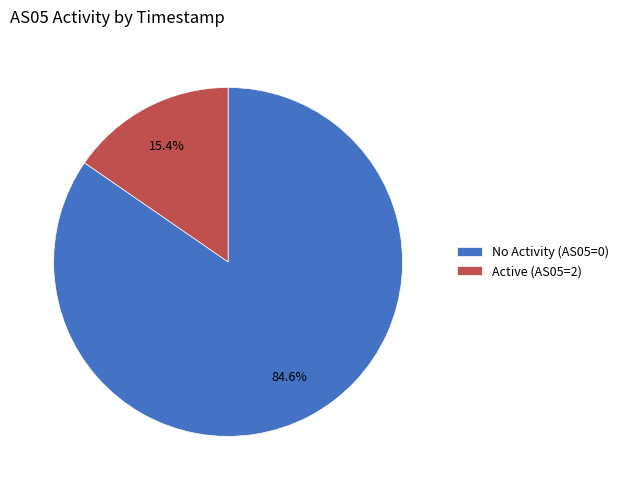

Is Active (AS05=2) the majority of the pie?

No